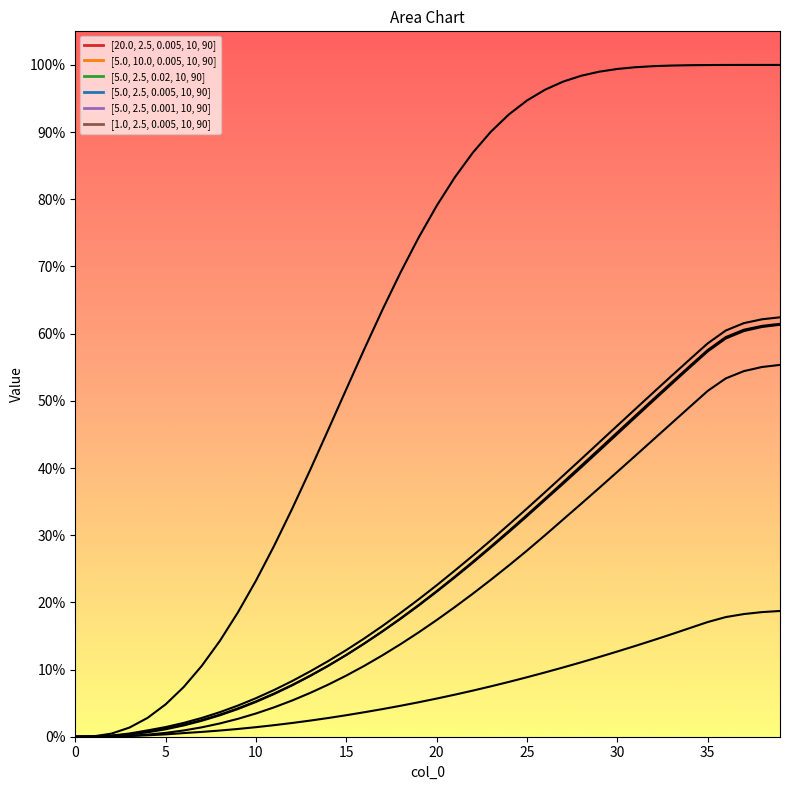

Is the value of [5.0, 10.0, 0.005, 10, 90] at 17 greater than the value of [5.0, 2.5, 0.005, 10, 90] at 40?

Yes